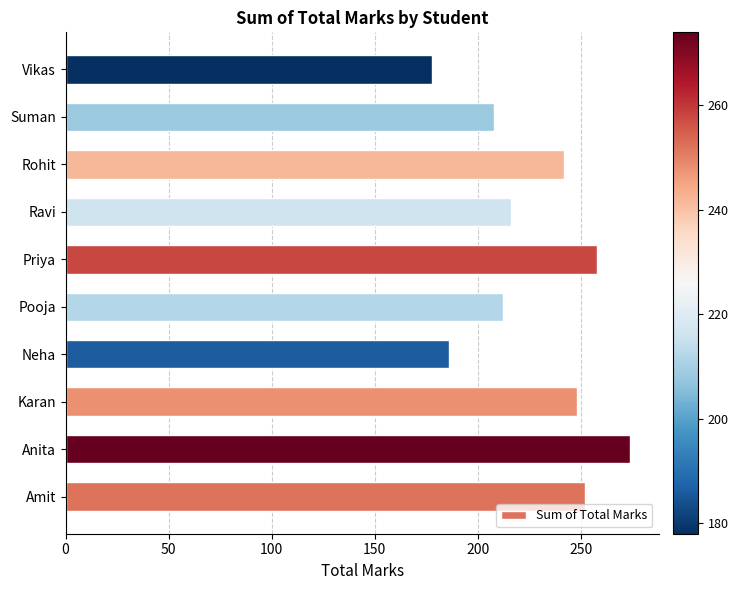

Does the chart contain stacked bars?

No